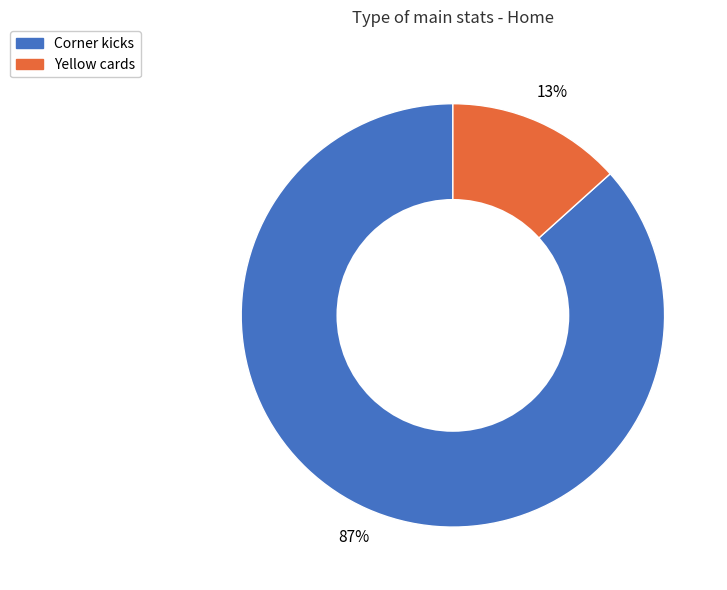

Rank the categories by value from highest to lowest.

Corner kicks, Yellow cards